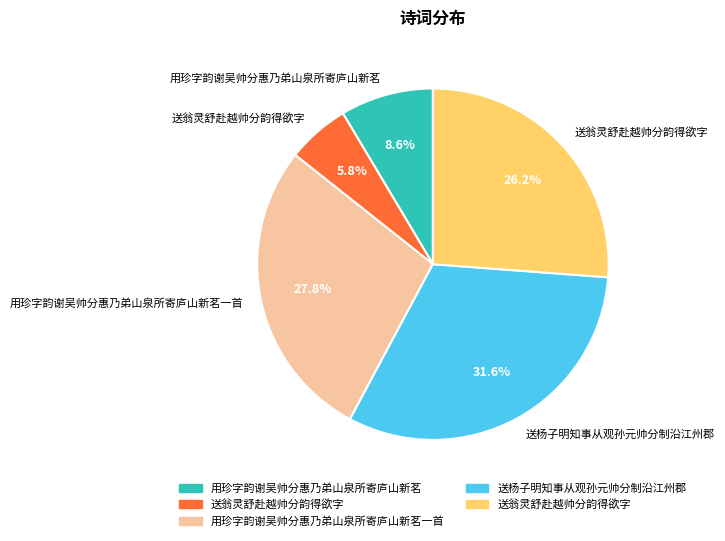

Is there any slice that represents more than half of the pie?

No